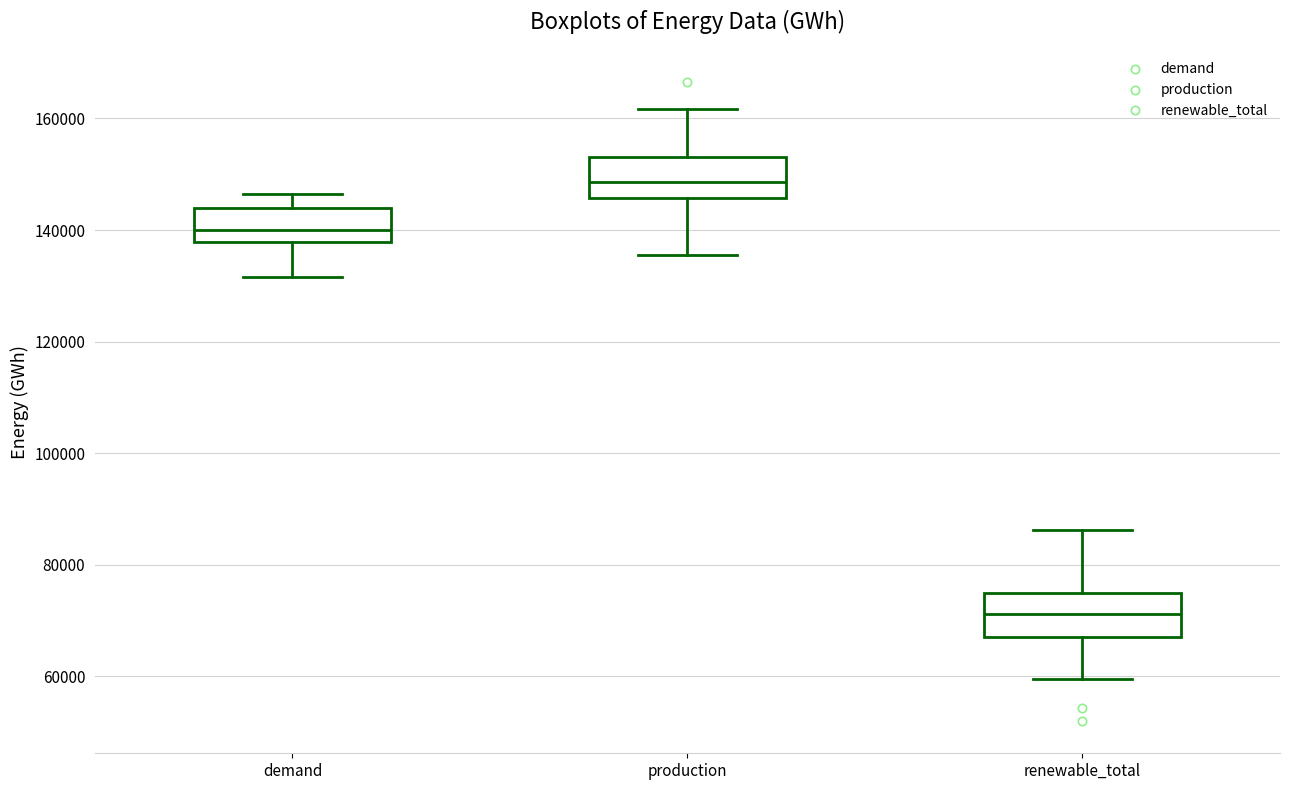

Reading left to right, read every box against the y-axis: the position of its median line, the range the box covers, and the ends of its whiskers. The values are not printed on the chart, so give them approximately, as read against the axis.

demand: median 140000, box 138000 to 144000, whiskers 132000 to 146000
production: median 148000, box 146000 to 154000, whiskers 136000 to 162000
renewable_total: median 72000, box 68000 to 74000, whiskers 60000 to 86000